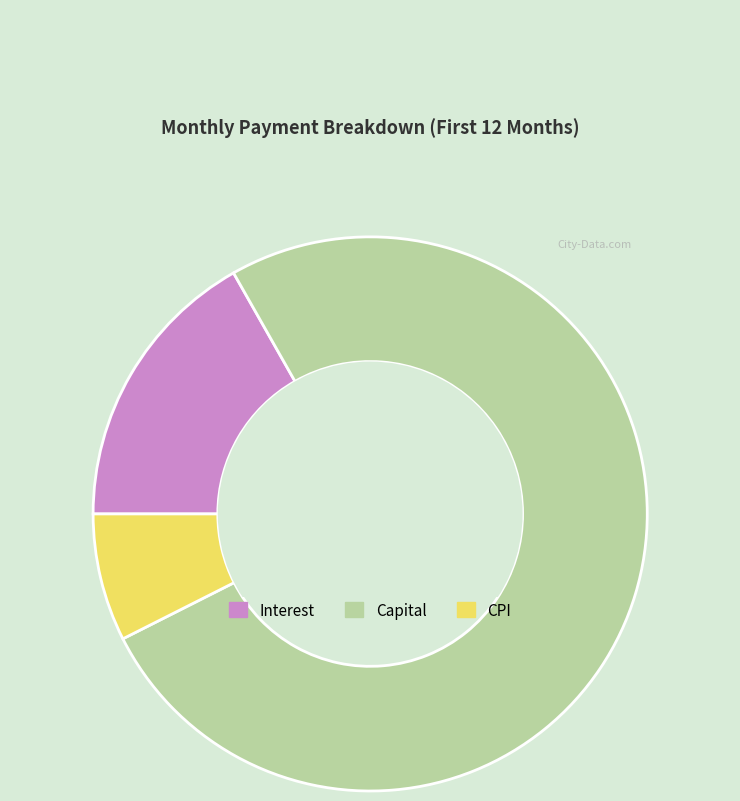

Rank the categories by value from highest to lowest.

Capital, Interest, CPI